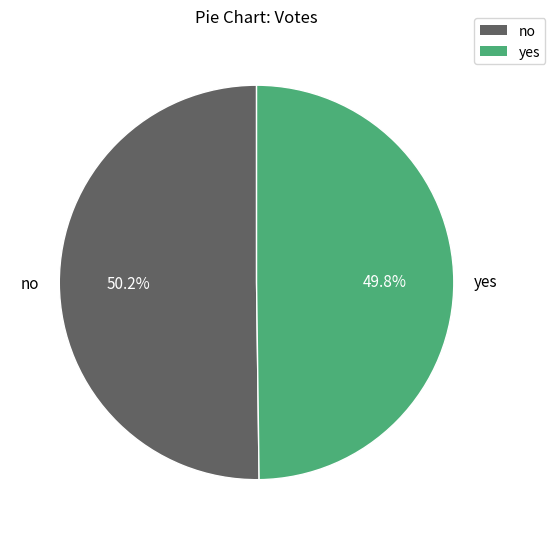

To the nearest percent, what percentage of the pie is yes?

50%